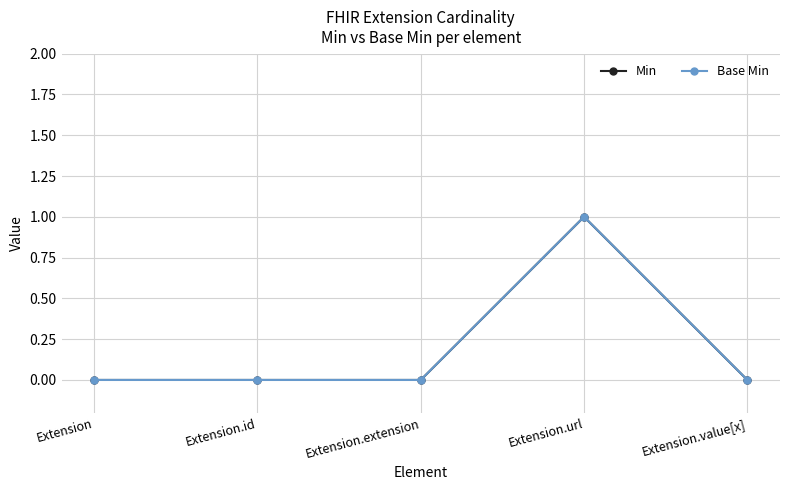

True or false: Base Min and Min cross at least once.

False